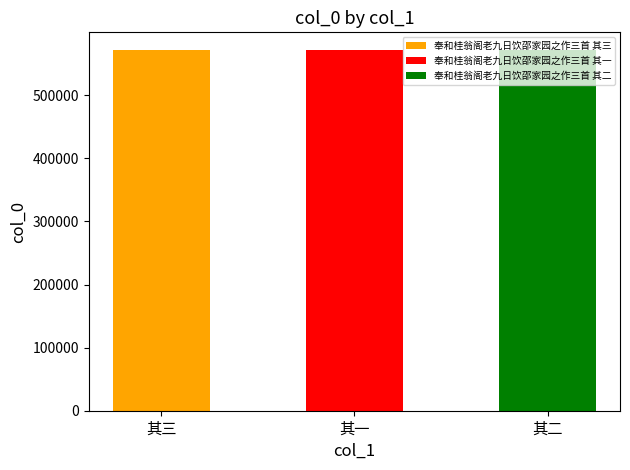

How many bars are there in total?

3